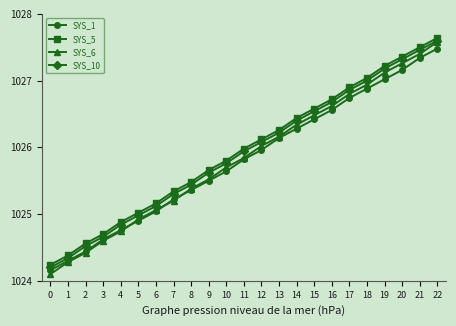

Which category has the highest value in the SYS_5 series?

22